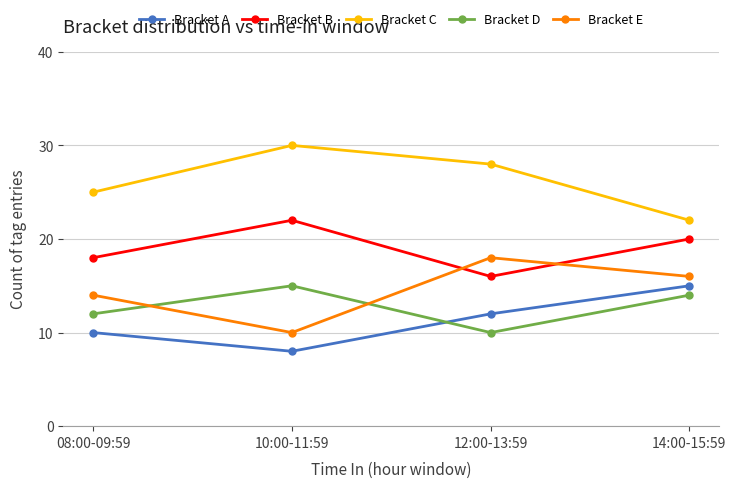

Reading left to right, what are all the values shown in this chart?

Bracket A: 10	8	12	15
Bracket B: 18	22	16	20
Bracket C: 25	30	28	22
Bracket D: 12	15	10	14
Bracket E: 14	10	18	16